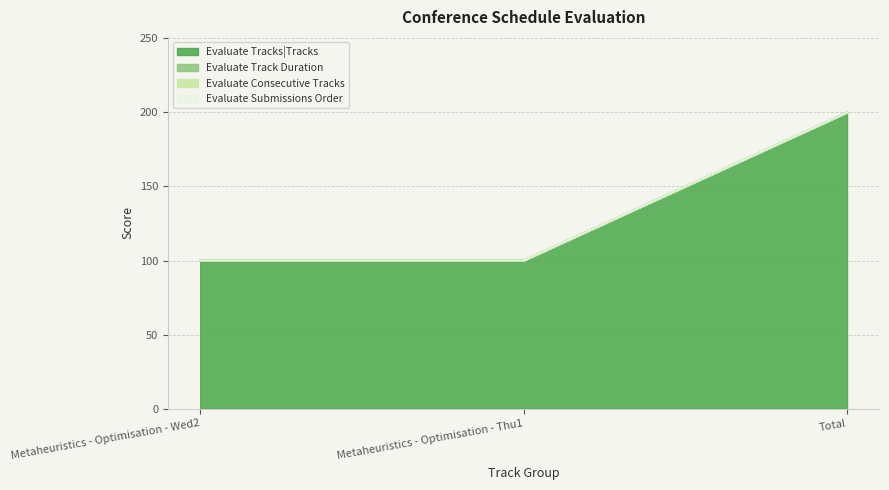

At how many categories does at least one series exceed 92?

3